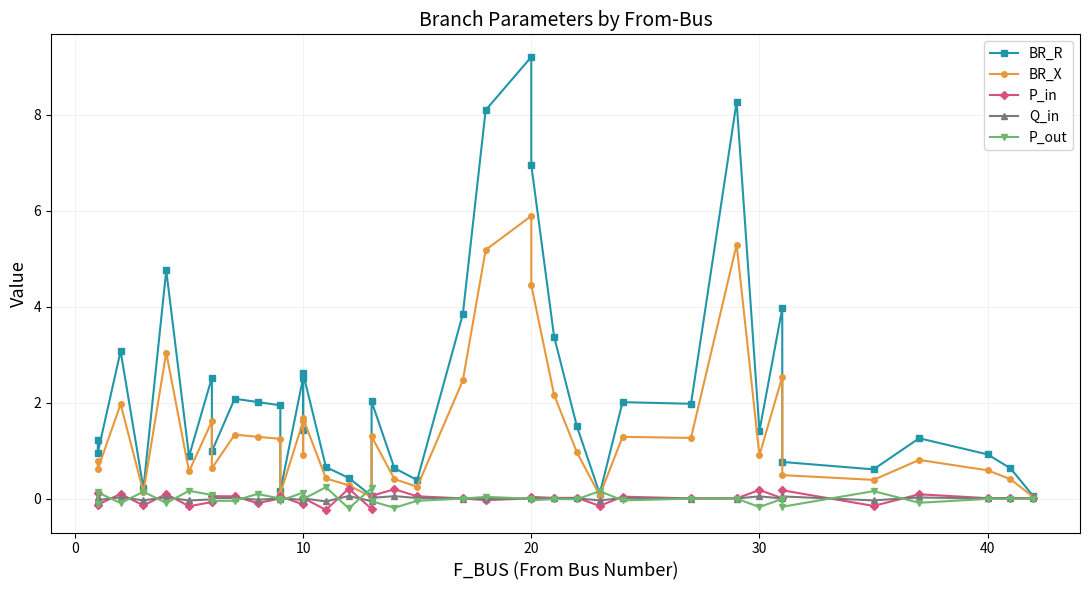

Reading left to right, what are all the values shown in this chart?

BR_R: 1.2	1.0	3.1	0.2	4.8	0.9	2.5	1.0	2.1	2.0	1.9	0.2	2.5	1.4	2.6	0.7	0.4	0.1	2.0	0.6	0.4	3.8	8.1	9.2	7.0	3.4	1.5	0.1	2.0	2.0	8.3	1.4	4.0	0.8	0.6	1.3	0.9	0.6	0.1
BR_X: 0.8	0.6	2.0	0.1	3.0	0.6	1.6	0.6	1.3	1.3	1.2	0.1	1.6	0.9	1.7	0.4	0.3	0.0	1.3	0.4	0.2	2.5	5.2	5.9	4.4	2.2	1.0	0.1	1.3	1.3	5.3	0.9	2.5	0.5	0.4	0.8	0.6	0.4	0.0
P_in: 0.1	-0.1	0.1	-0.1	0.1	-0.2	-0.1	0.0	0.0	-0.1	0.0	0.0	-0.1	0.0	0.0	-0.2	0.2	-0.2	0.1	0.2	0.0	0.0	-0.0	0.0	0.0	0.0	0.0	-0.2	0.0	0.0	0.0	0.2	0.0	0.2	-0.2	0.1	0.0	0.0	0.0
Q_in: 0.0	-0.0	0.0	-0.0	0.0	-0.0	-0.0	0.0	0.0	-0.0	0.0	0.0	-0.0	0.0	0.0	-0.1	0.1	-0.1	0.0	0.0	0.0	0.0	-0.0	0.0	0.0	0.0	0.0	-0.0	0.0	0.0	0.0	0.0	0.0	0.0	-0.0	0.0	0.0	0.0	0.0
P_out: -0.1	0.1	-0.1	0.1	-0.1	0.2	0.1	-0.0	-0.0	0.1	-0.0	-0.0	0.1	-0.0	-0.0	0.2	-0.2	0.2	-0.1	-0.2	-0.0	-0.0	0.0	-0.0	-0.0	-0.0	-0.0	0.2	-0.0	-0.0	-0.0	-0.2	-0.0	-0.2	0.2	-0.1	-0.0	-0.0	-0.0